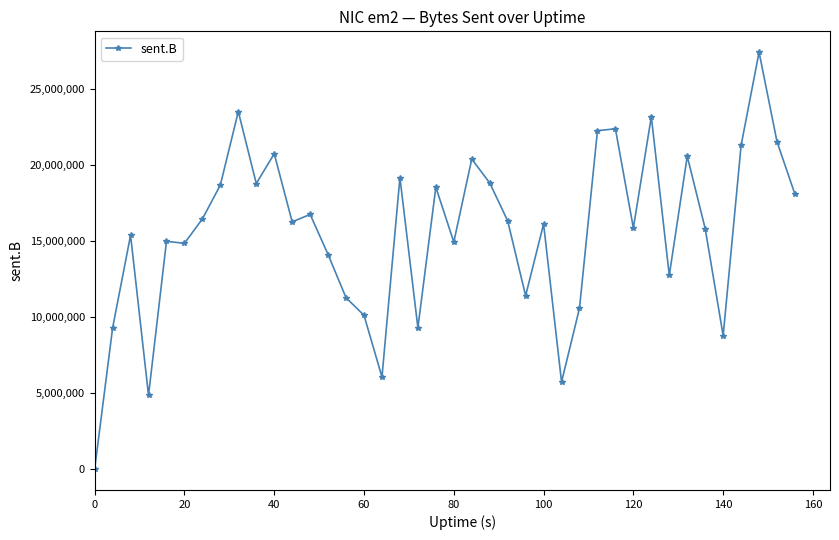

True or false: there are more than 0 points higher than both neighbors.

True